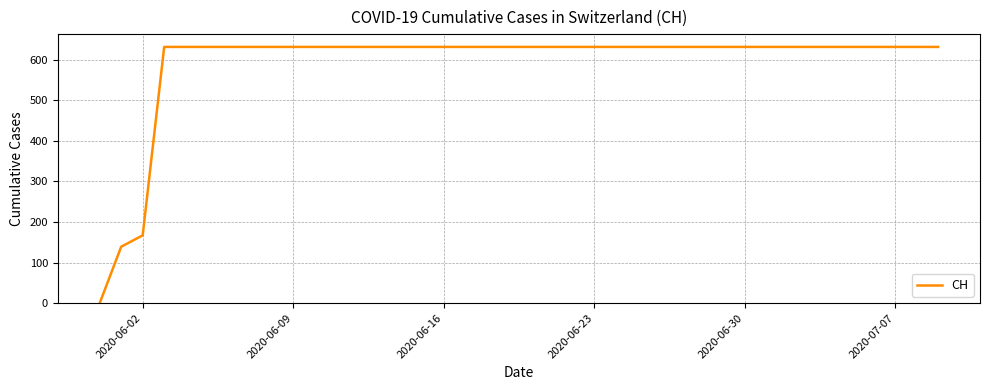

What is the difference between the maximum and minimum values?

631